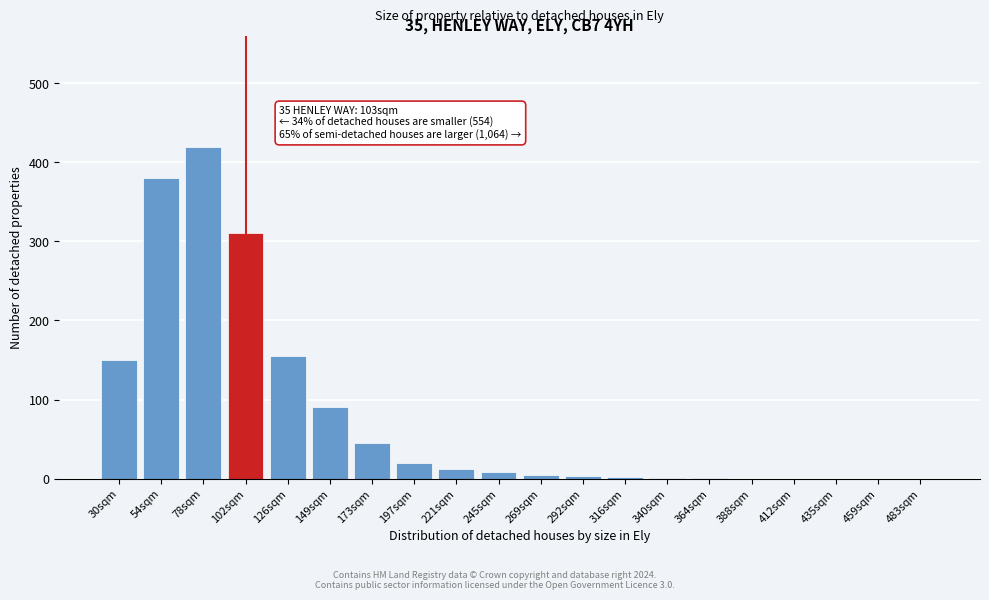

True or false: the data shows -207 at 483sqm.

False